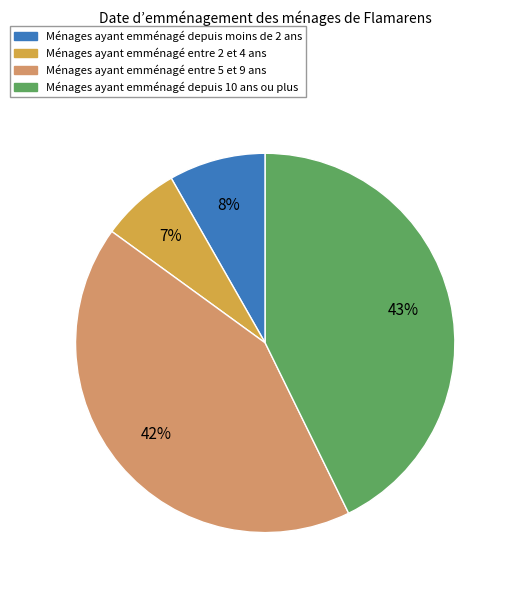

What is the smallest slice in the pie chart?

Ménages ayant emménagé entre 2 et 4 ans